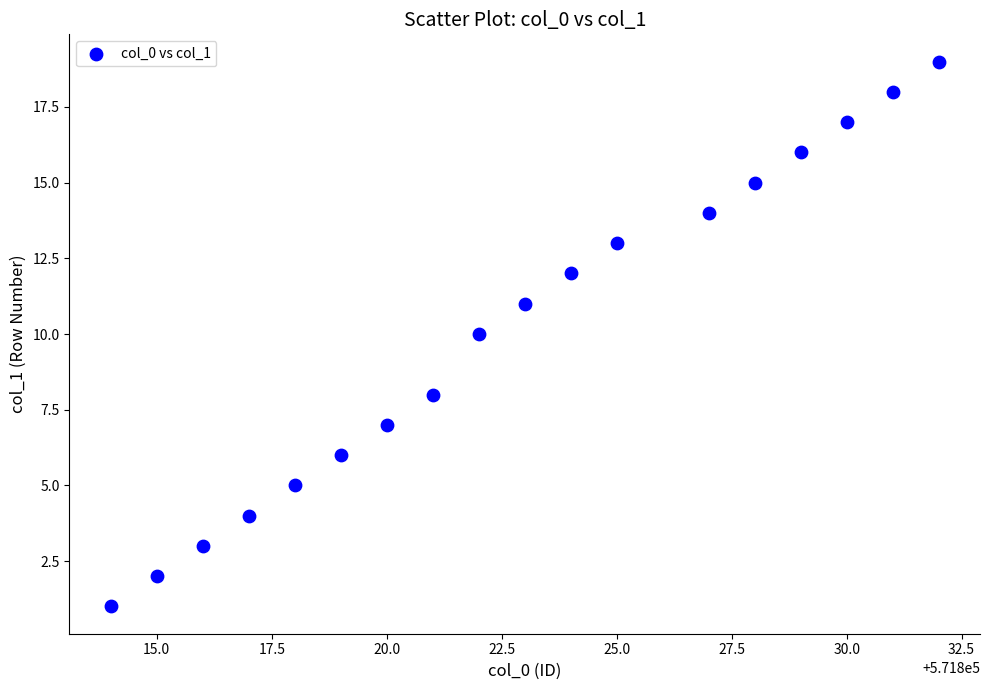

What is the range of Y values (max minus min)?

18